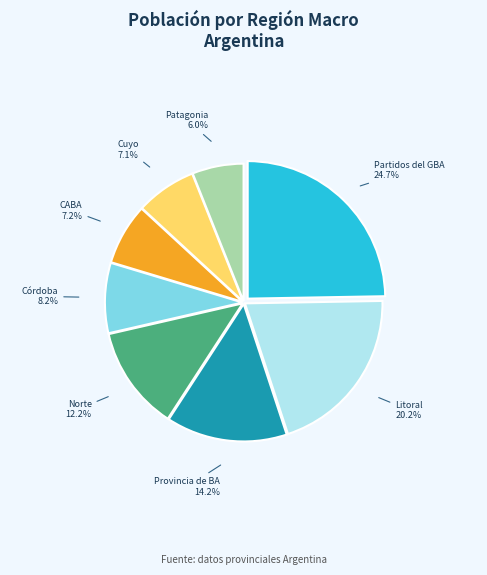

Combined, what portion of the pie is Partidos del GBA and Norte?

37.0%